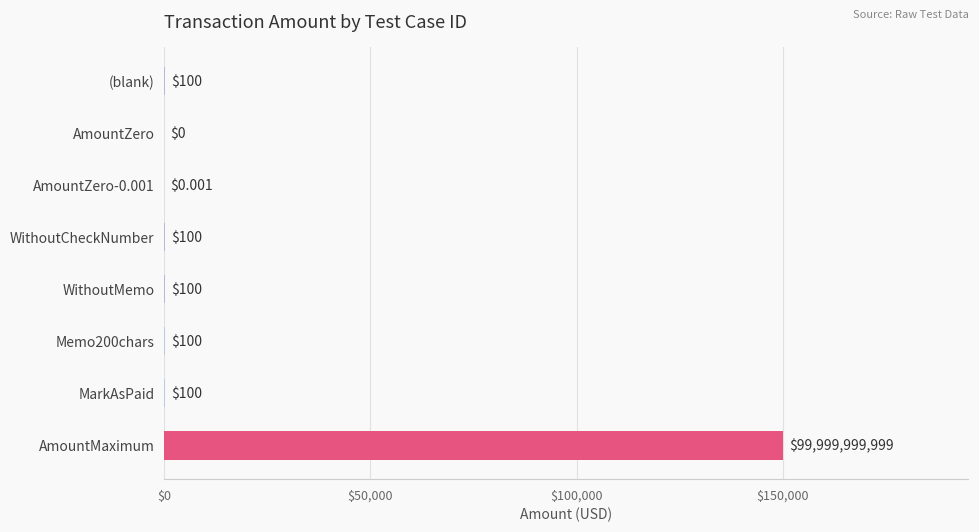

What is the sum of the values at (blank) and Memo200chars?

200.0